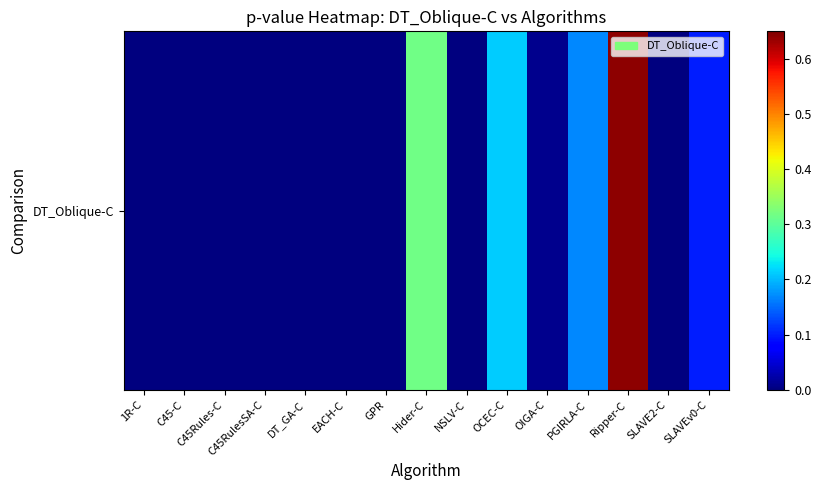

List the labels in order of value, smallest first.

EACH-C, 1R-C, NSLV-C, C45-C, DT_GA-C, GPR, SLAVE2-C, C45Rules-C, C45RulesSA-C, OIGA-C, SLAVEv0-C, PGIRLA-C, OCEC-C, Hider-C, Ripper-C